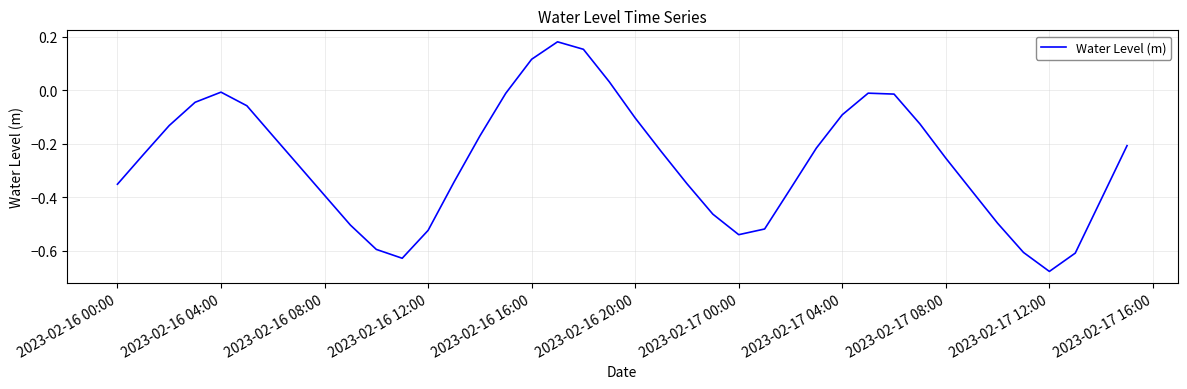

How many lines are shown in the chart?

1